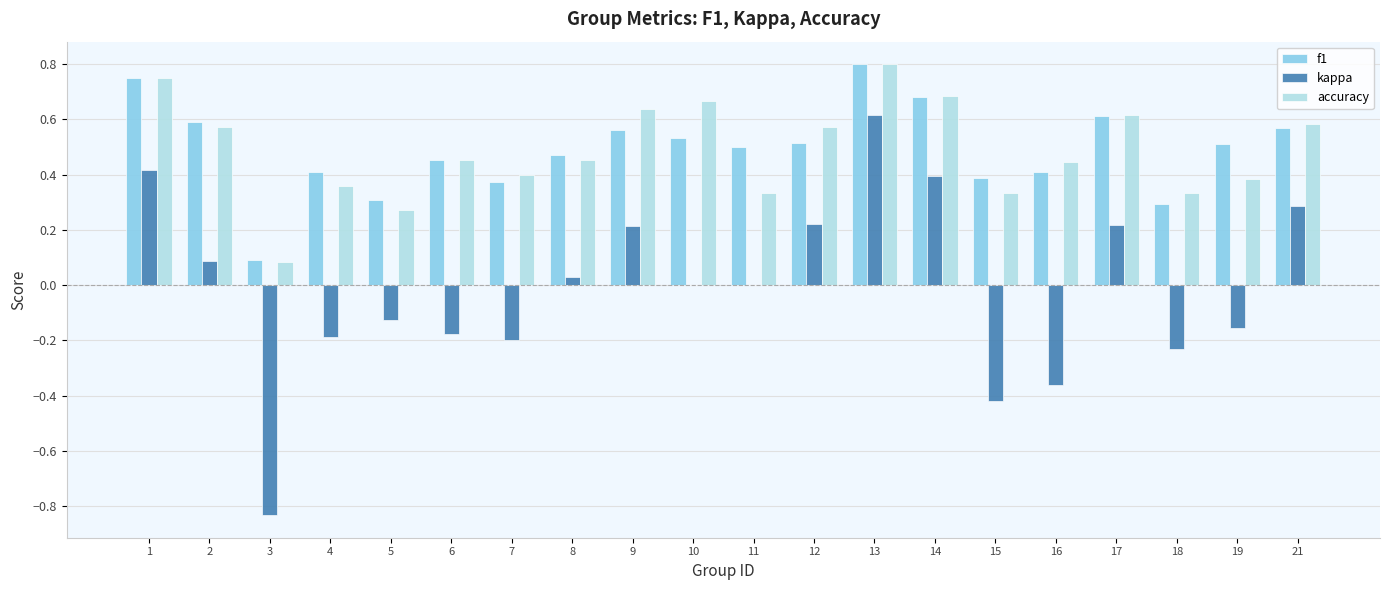

Which series changed the most between 1 and 19?

kappa